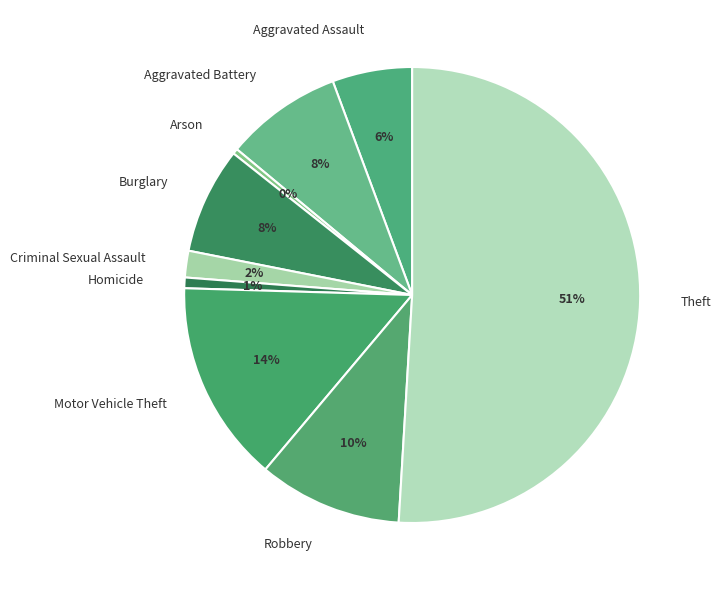

True or false: Robbery accounts for 10% of the total.

True